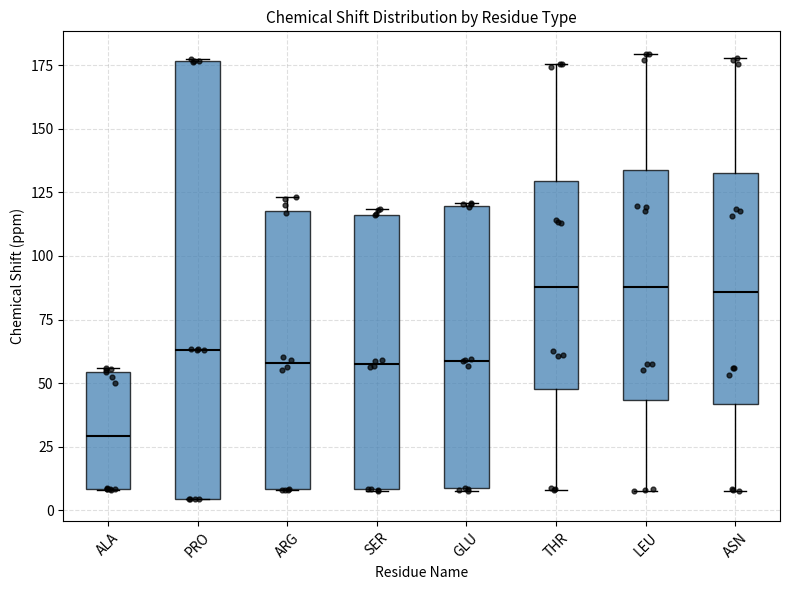

Reading left to right, transcribe this box plot: for each box, give where its median line is, the range the box spans, and where its two whiskers end, as read against the y-axis. The values are not printed on the chart, so give them approximately, as read against the axis.

ALA: median 30, box 10 to 55, whiskers 10 to 55
PRO: median 65, box 5 to 175, whiskers 5 to 180
ARG: median 60, box 10 to 120, whiskers 10 to 125
SER: median 60, box 10 to 115, whiskers 10 to 120
GLU: median 60, box 10 to 120, whiskers 10 to 120
THR: median 90, box 50 to 130, whiskers 10 to 175
LEU: median 90, box 45 to 135, whiskers 10 to 180
ASN: median 85, box 40 to 135, whiskers 10 to 180